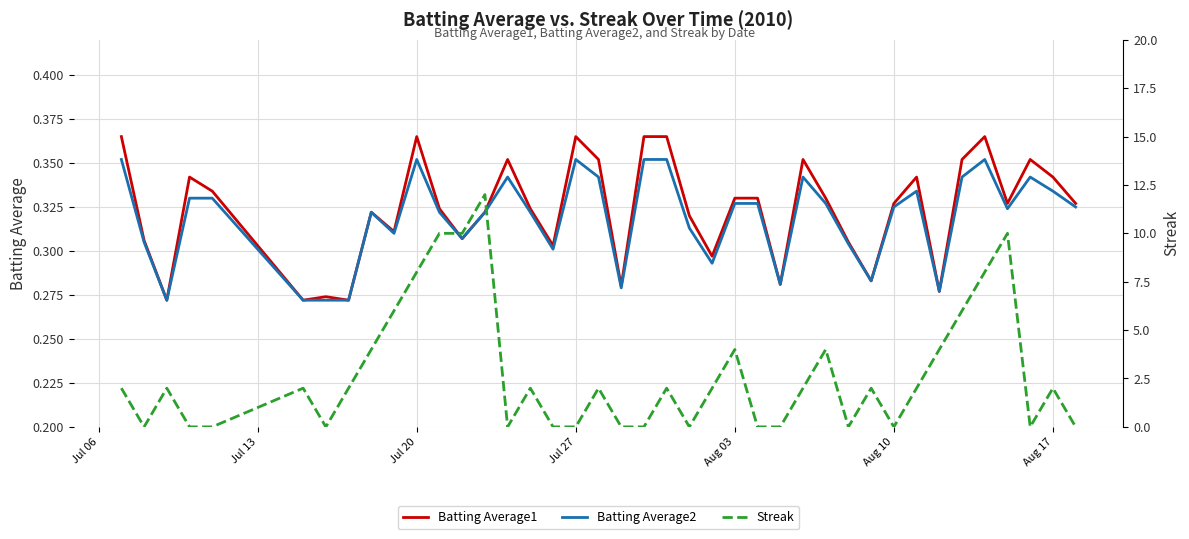

Is the value of Streak at Aug 17 greater than the value of Batting Average2 at Jul 06?

No